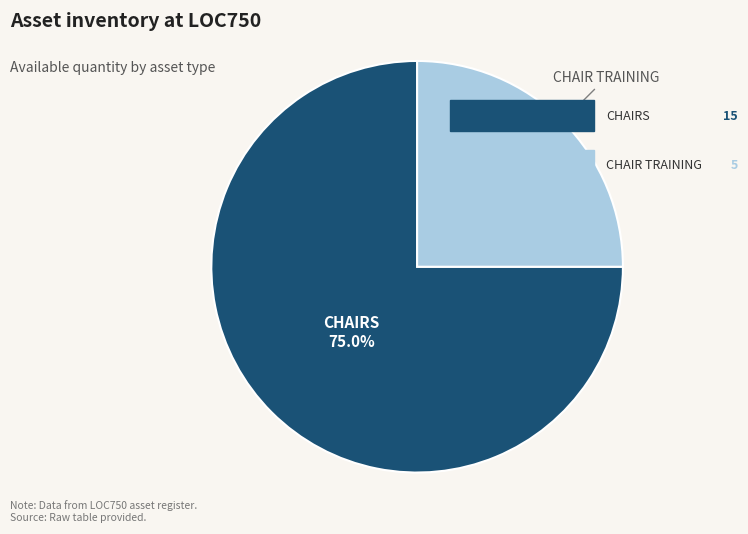

Count the number of slices in the pie.

2